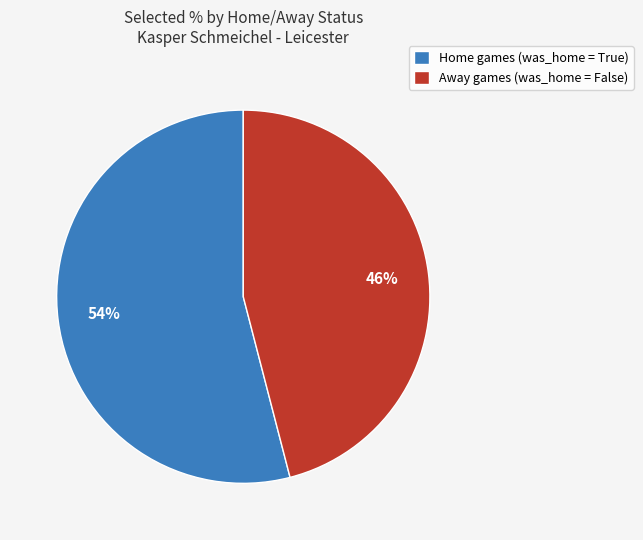

Which has a higher value, Home games (was_home = True) or Away games (was_home = False)?

Home games (was_home = True)